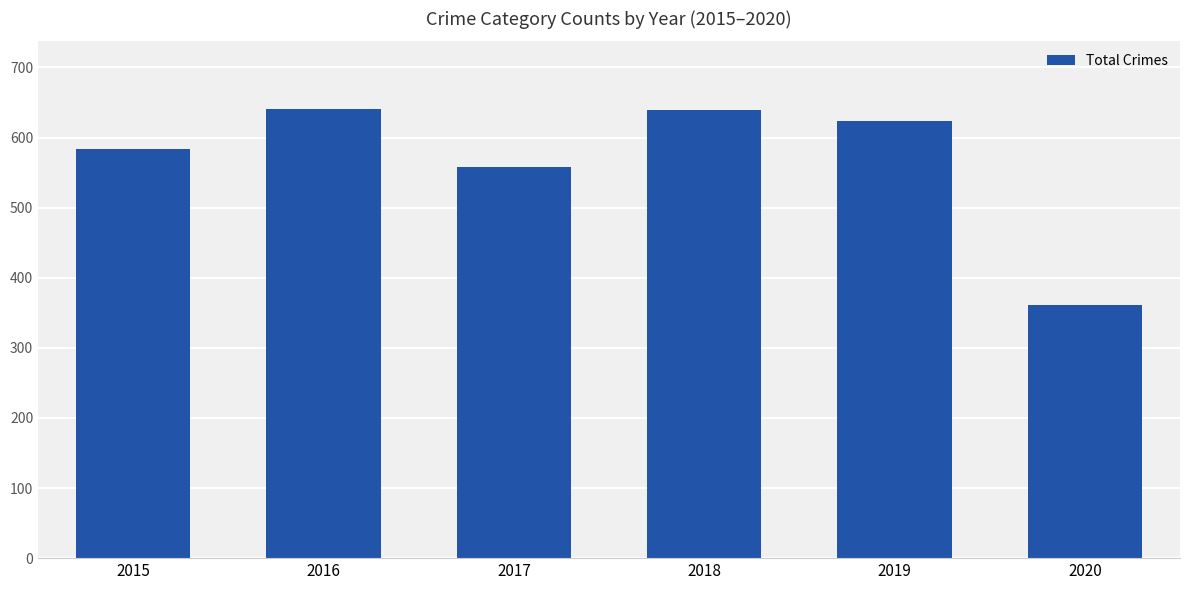

What is the ratio of the value at 2016 to the value at 2015?

1.1